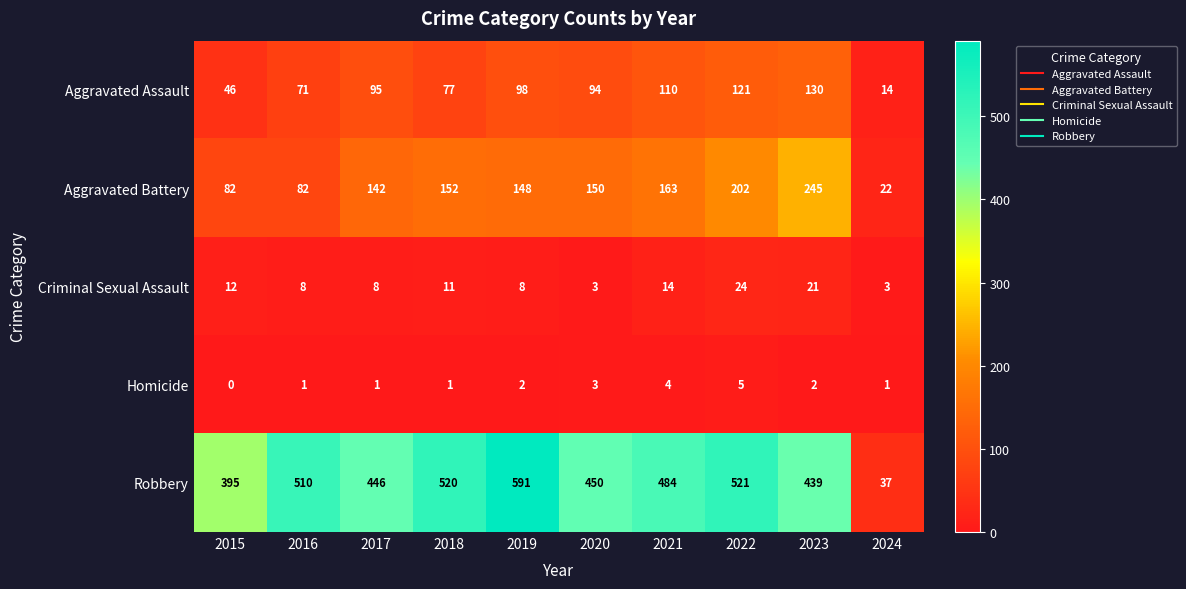

List the labels in order of Robbery value, largest first.

2019, 2022, 2018, 2016, 2021, 2020, 2017, 2023, 2015, 2024